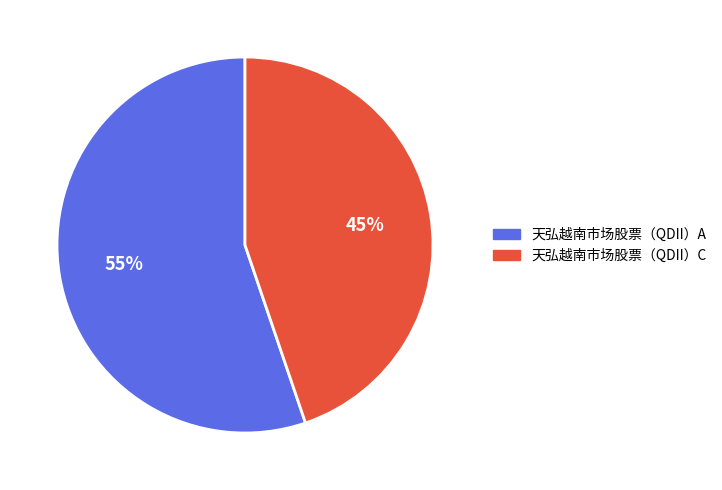

True or false: 天弘越南市场股票（QDII）C accounts for 45% of the total.

True